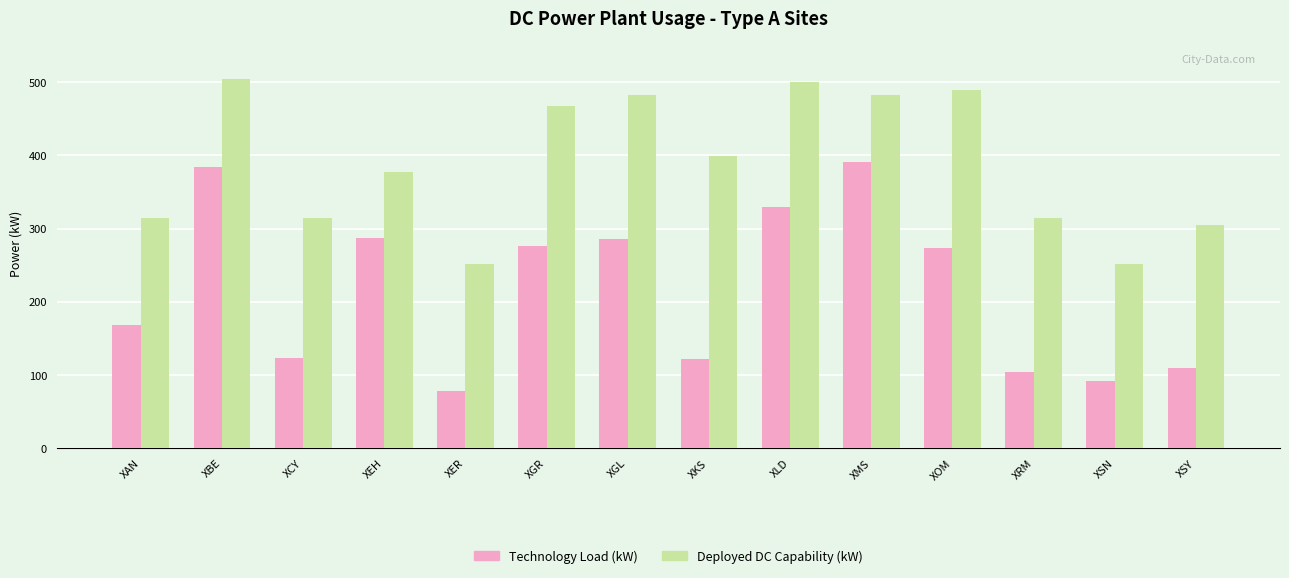

Is the value of Deployed DC Capability (kW) at XLD greater than the value of Technology Load (kW) at XSY?

Yes